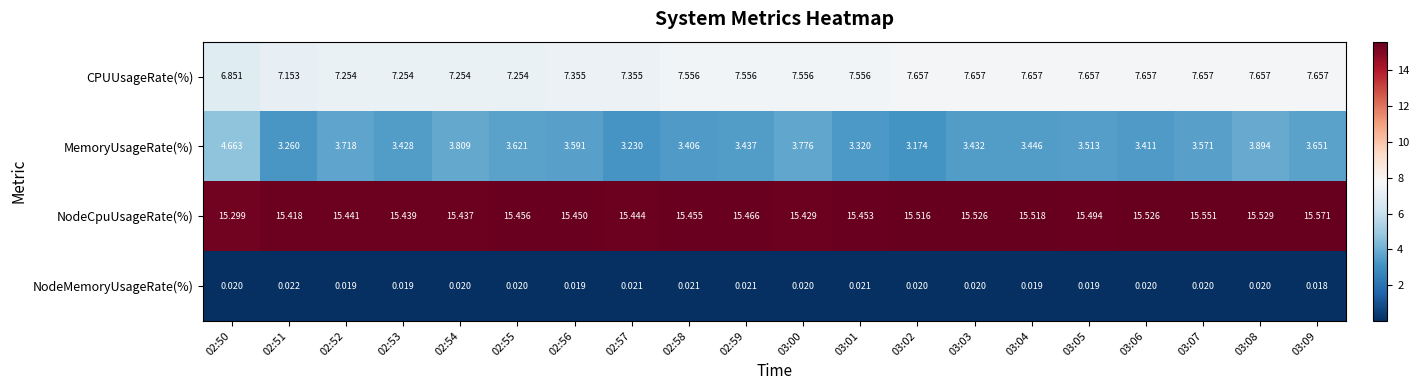

Is the value of NodeCpuUsageRate(%) at 03:02 greater than the value of NodeMemoryUsageRate(%) at 02:56?

Yes